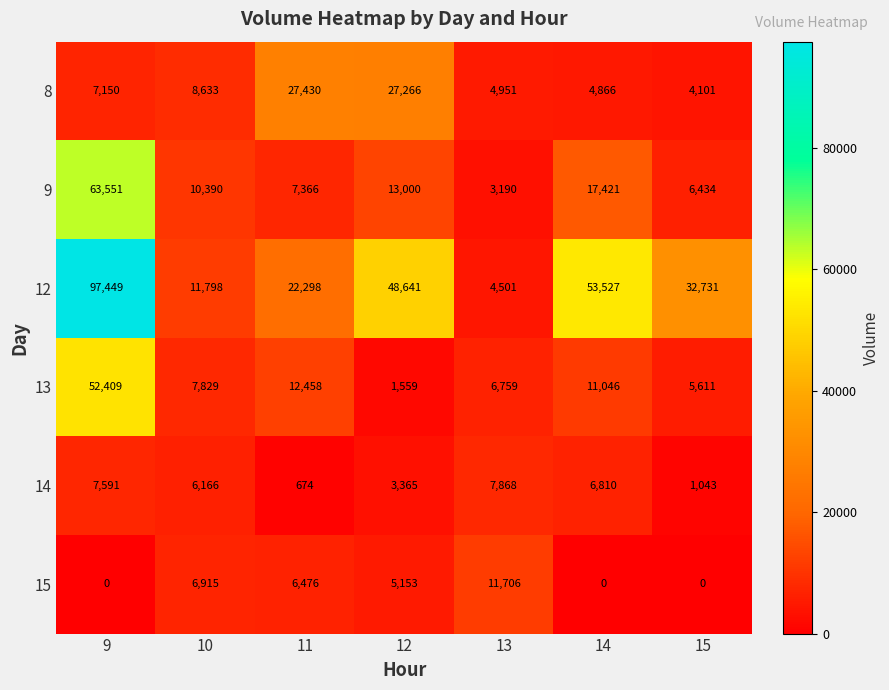

Count the number of data series in this chart.

6